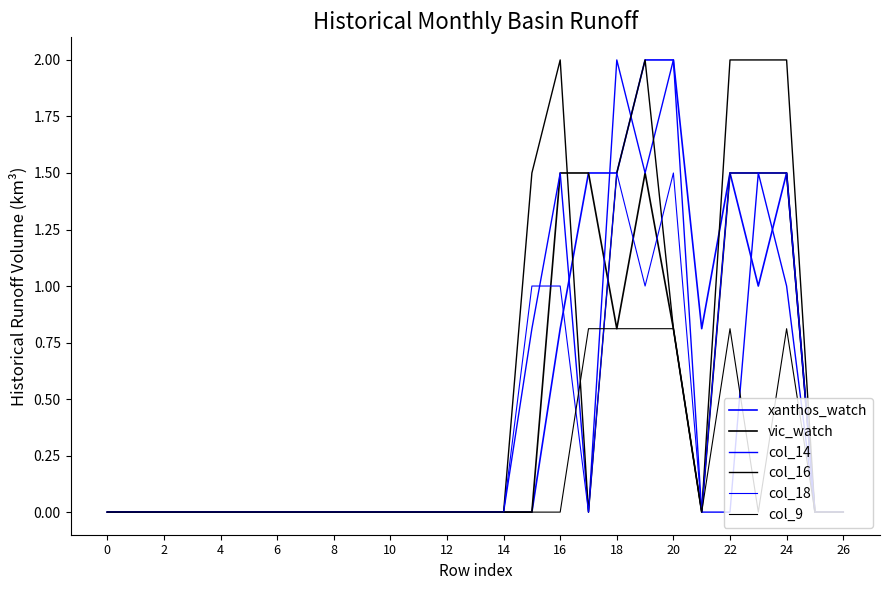

What is the difference between the second highest and second lowest values in the col_9 series?

0.8